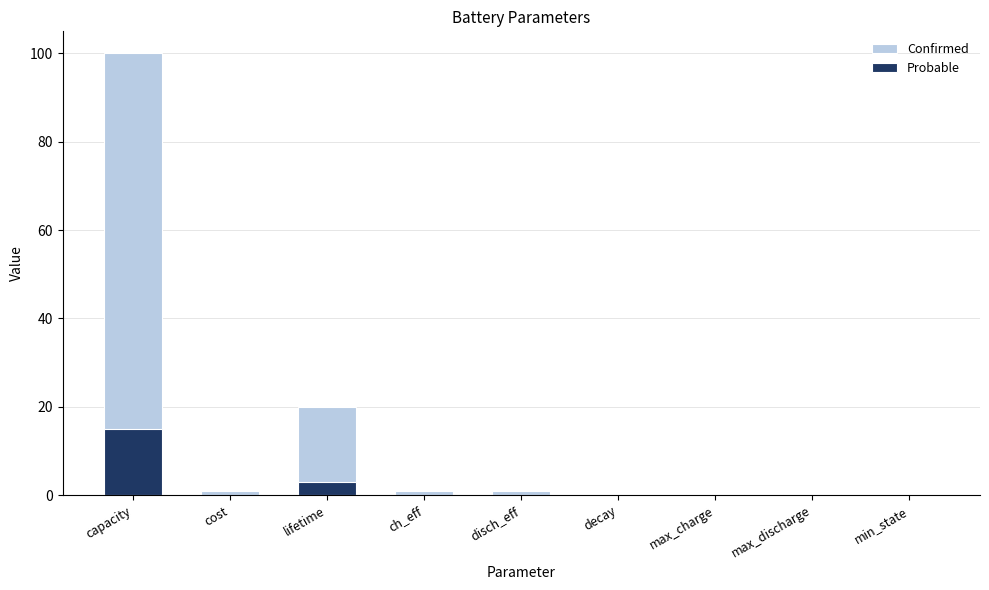

Which series has the largest total across all categories?

Confirmed